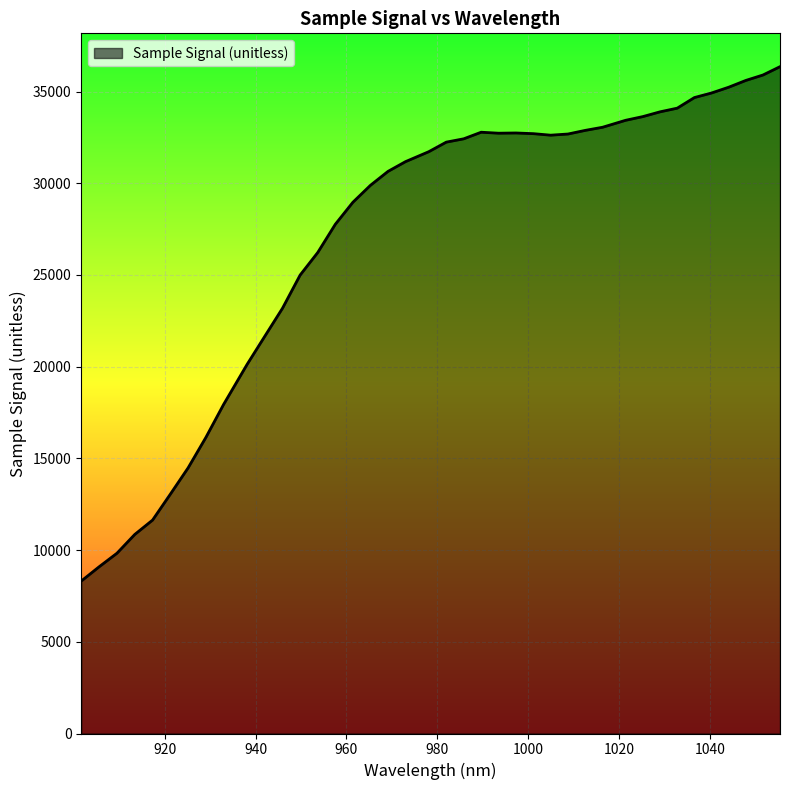

What is the minimum value shown in the chart?

8312